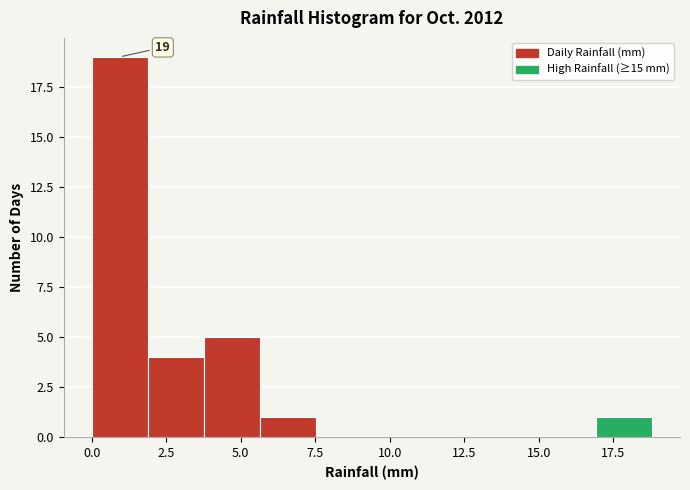

Around what value on the x-axis is the tallest bar? Give the approximate position of its centre, as read against the axis.

1.0